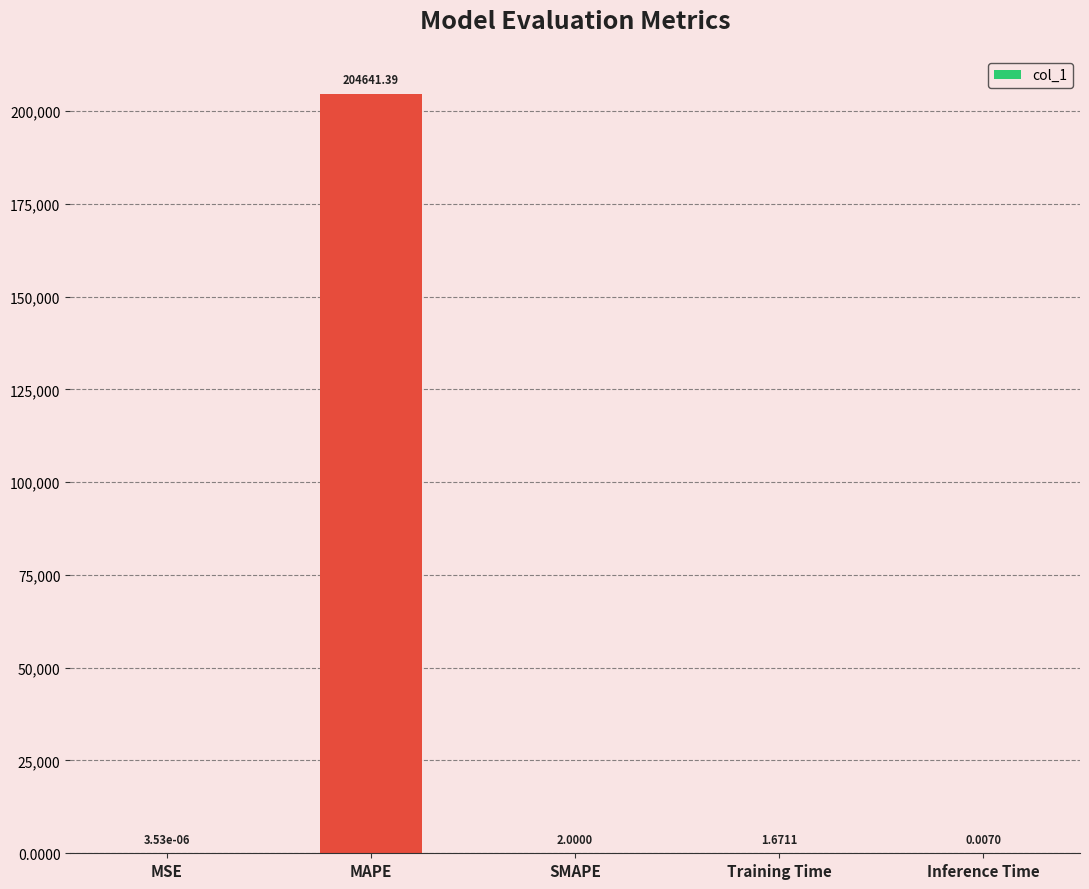

What is the sum of all values?

204645.1